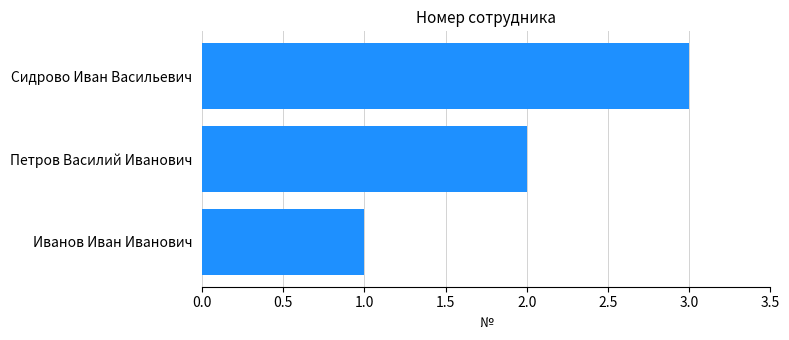

List the labels in order of value, largest first.

Сидрово Иван Васильевич, Петров Василий Иванович, Иванов Иван Иванович